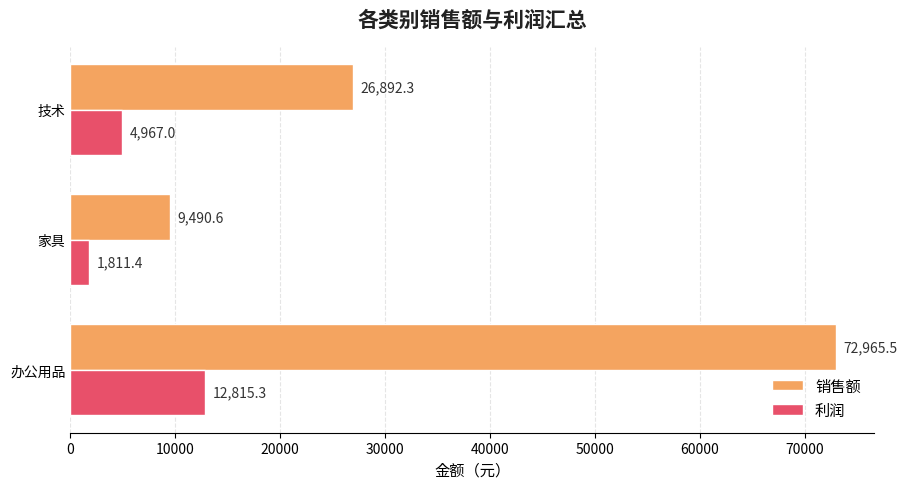

At which category is the sum across all series the highest?

办公用品